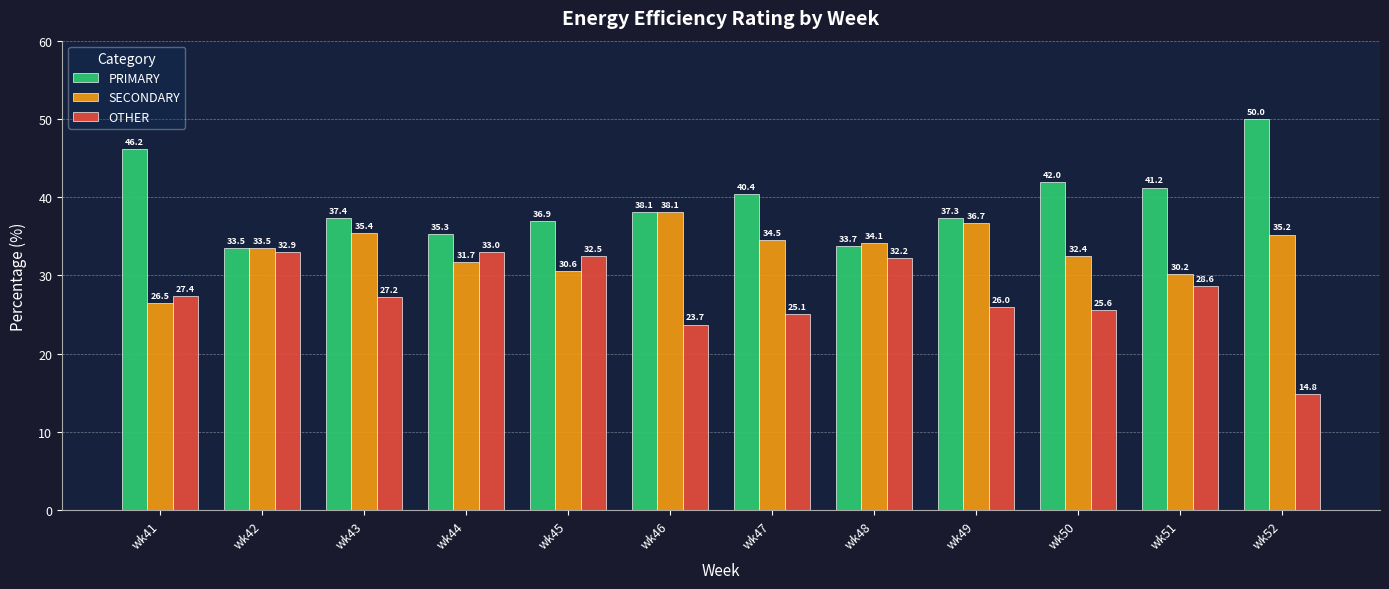

Is it true that OTHER equals 26.0 at wk49?

True